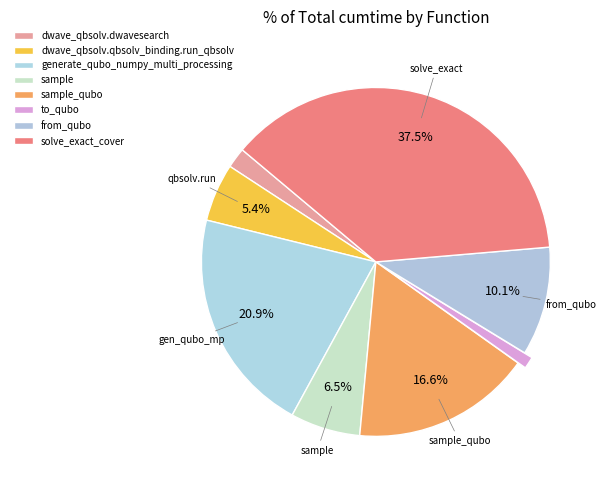

To the nearest percent, what is the difference between the dwave_qbsolv.dwavesearch and from_qubo slice percentages?

8%